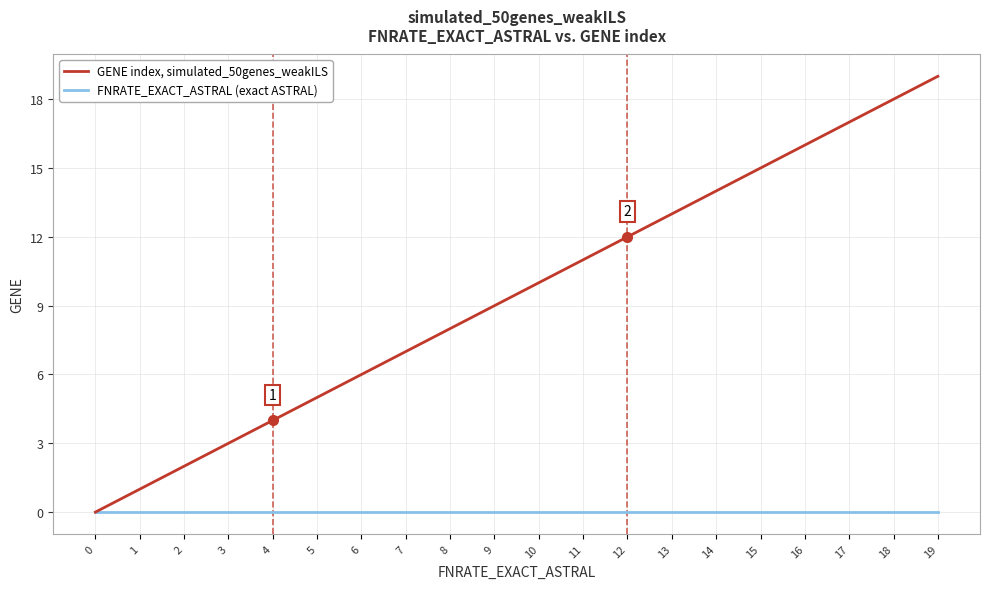

What is the sum of all GENE index, simulated_50genes_weakILS values?

190